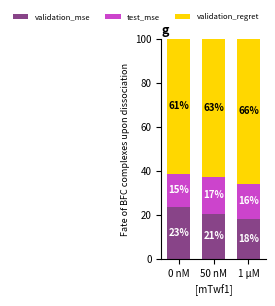

What are all the series names shown in the legend?

validation_mse, test_mse, validation_regret